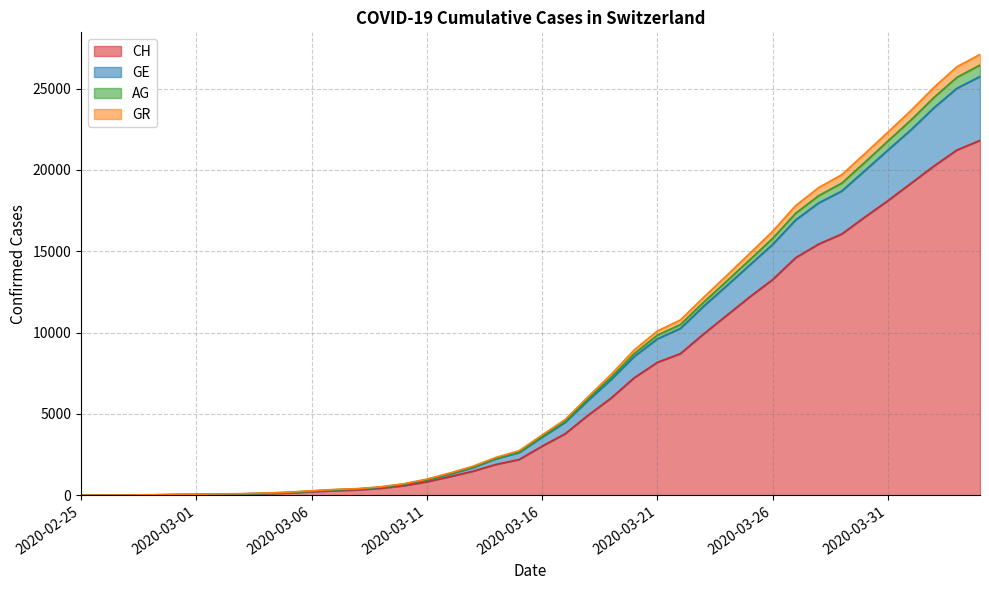

What position from the left is 2020-03-17?

22